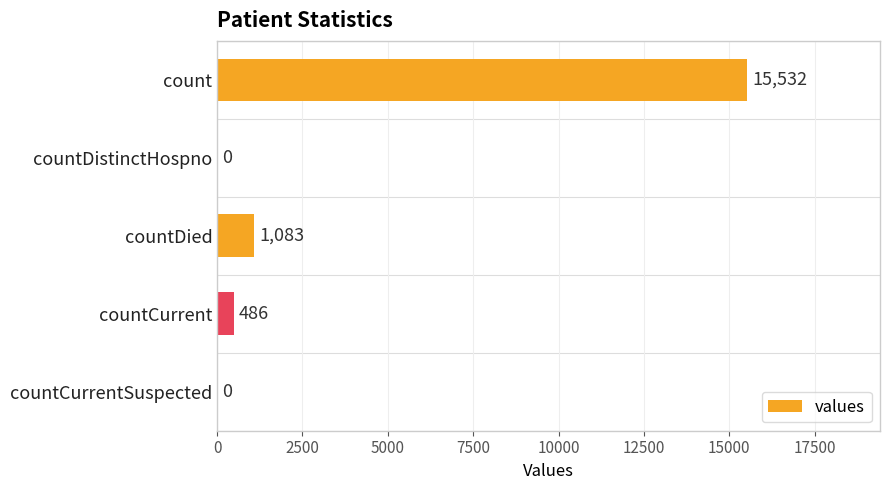

Which label corresponds to the largest value in the chart?

count